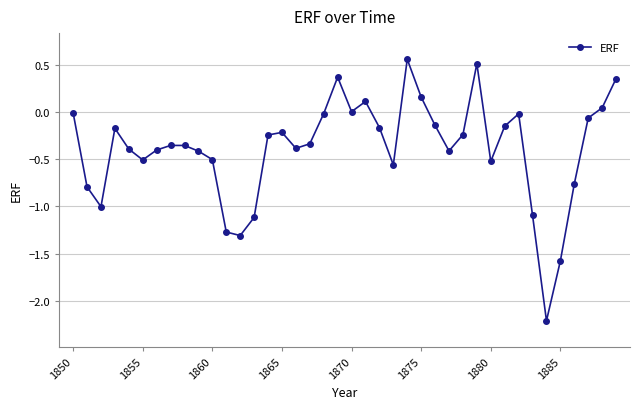

True or false: there are more than 1 points higher than both neighbors.

True